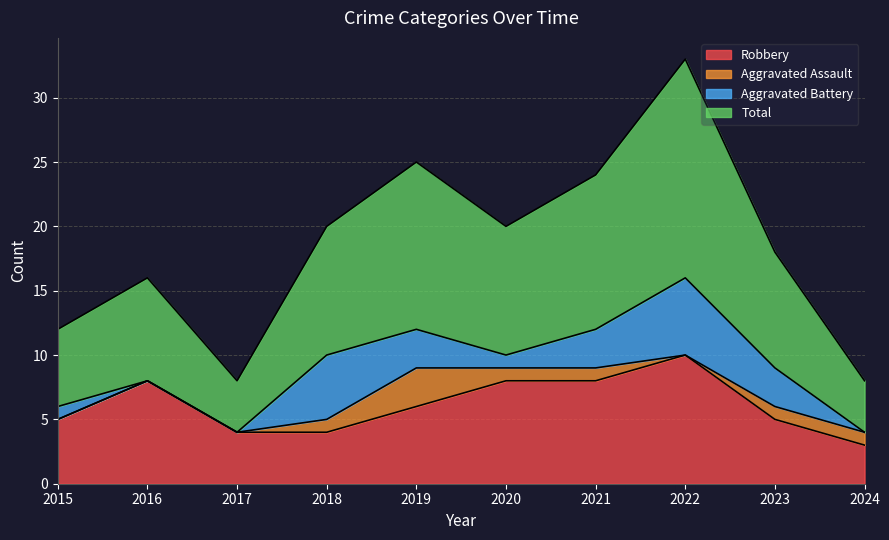

Where is the first local minimum for Total?

2017